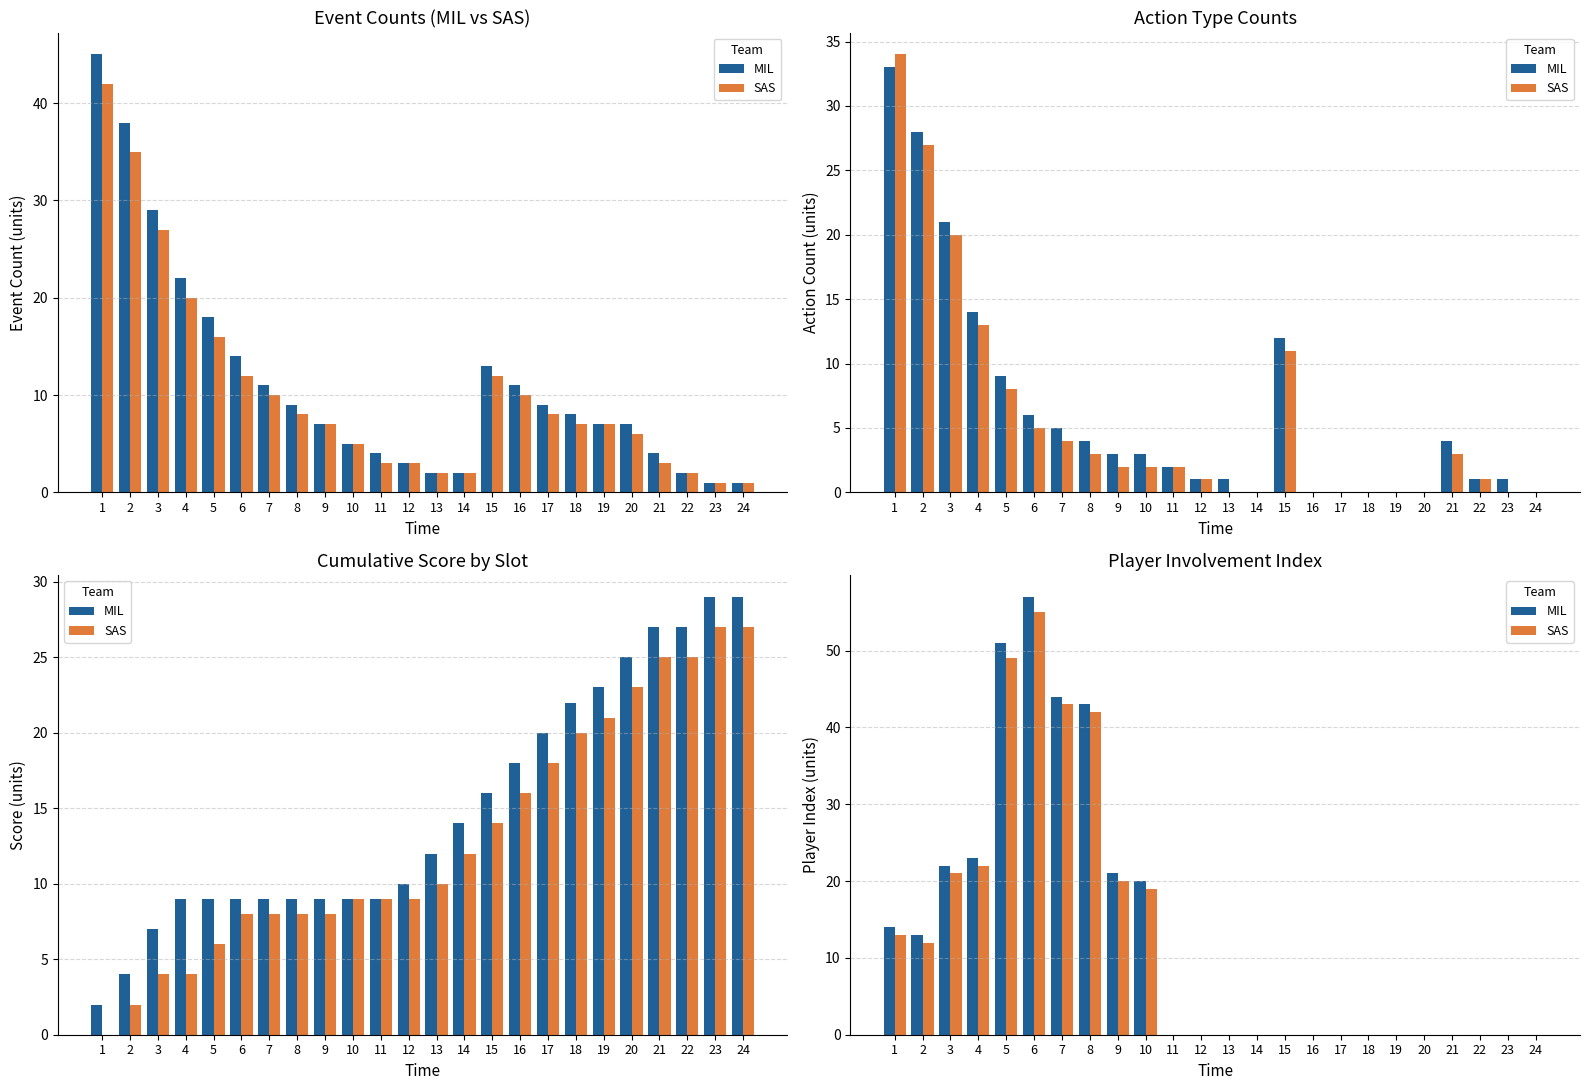

What is the difference between the SAS values at 8 and 21?

42